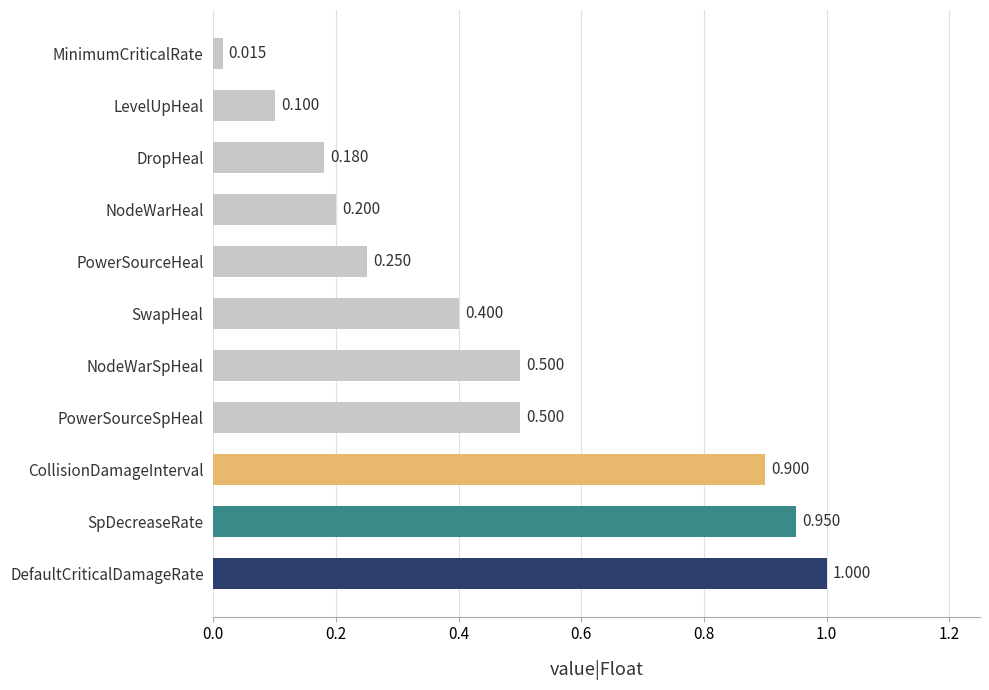

What is the greatest value displayed?

1.0